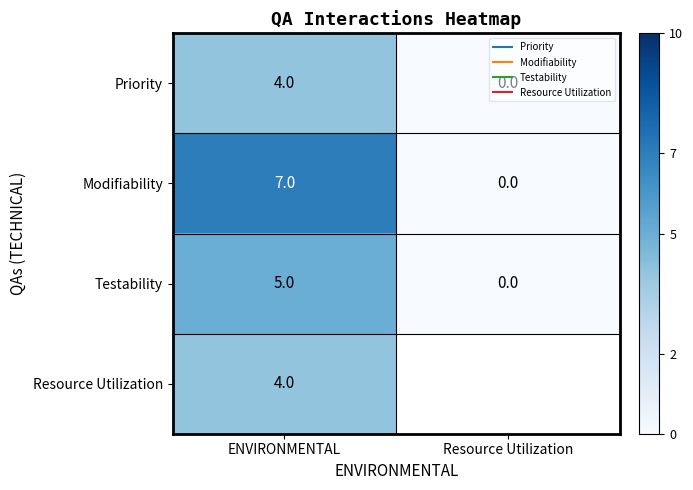

At Resource Utilization, list the series in order from largest to smallest.

Priority, Modifiability, Testability, Resource Utilization